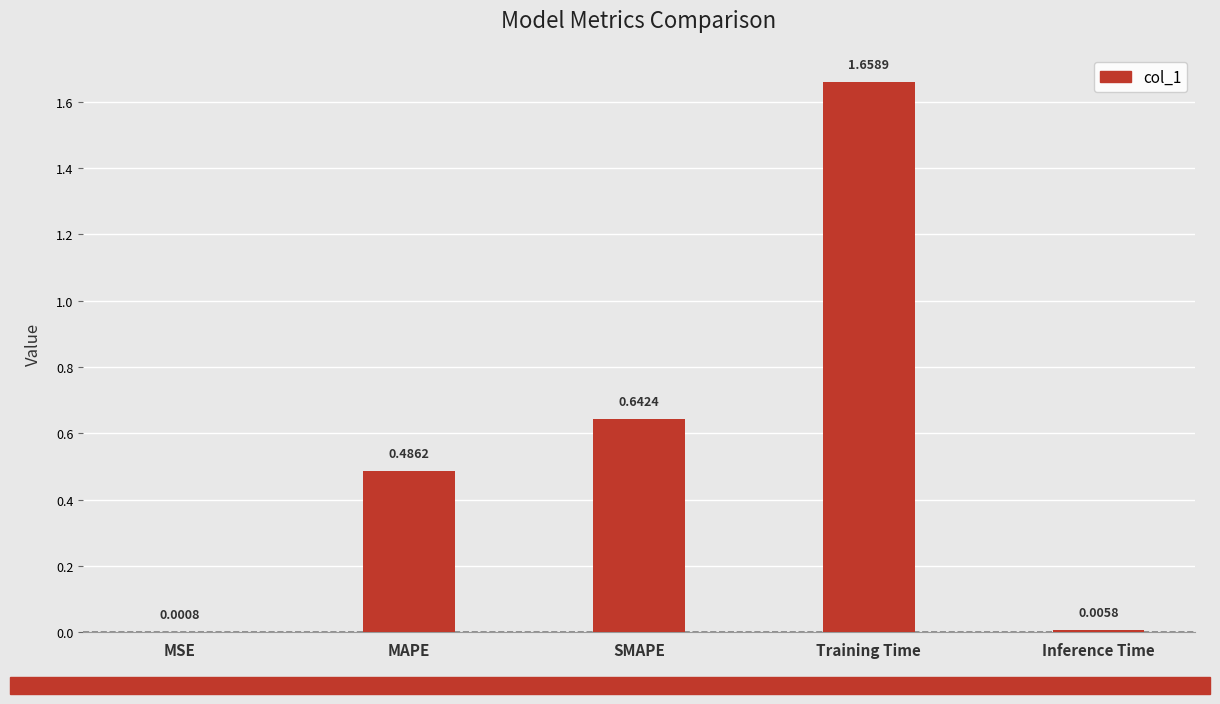

Which label corresponds to the largest value in the chart?

Training Time